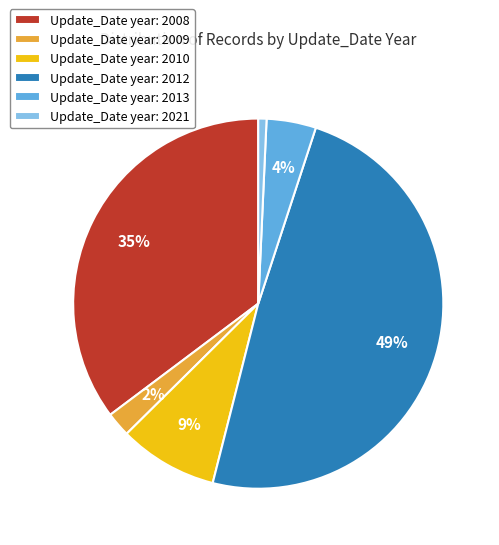

To the nearest percent, what is the difference between the largest and smallest slice percentages?

48%